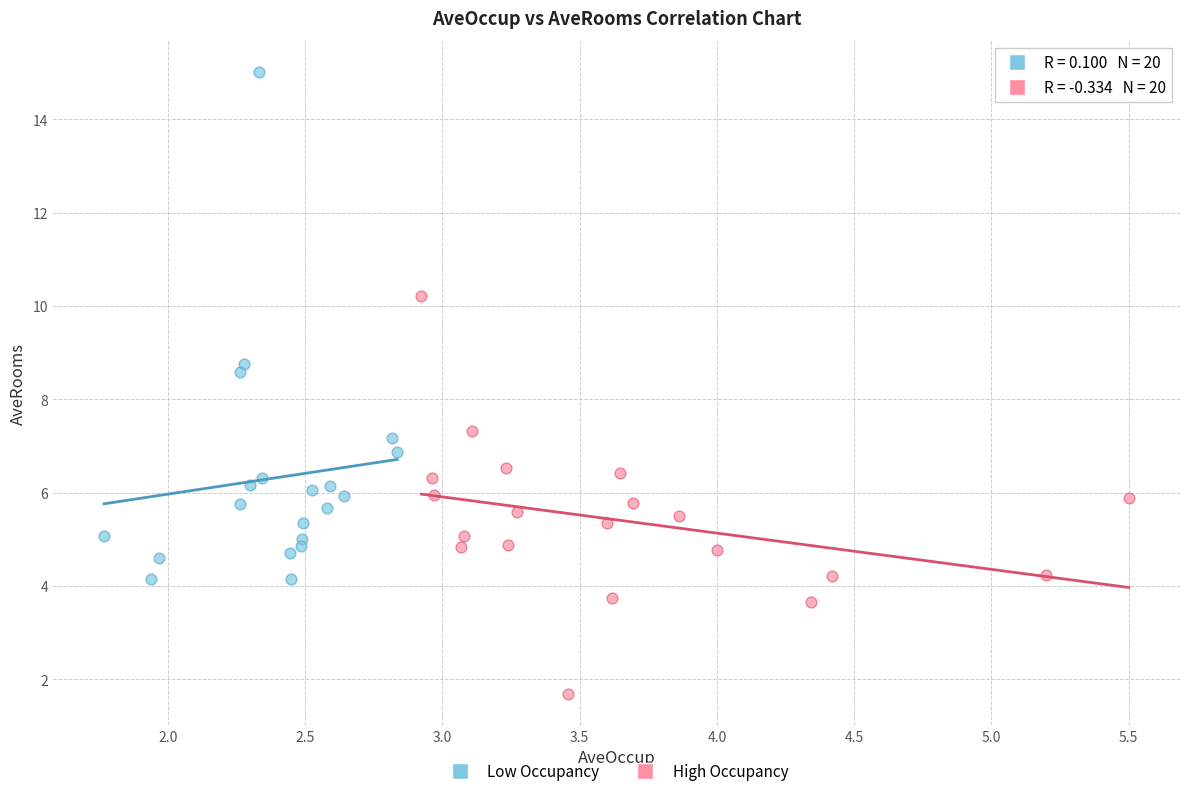

Which series has the widest spread of Y values?

Low Occupancy